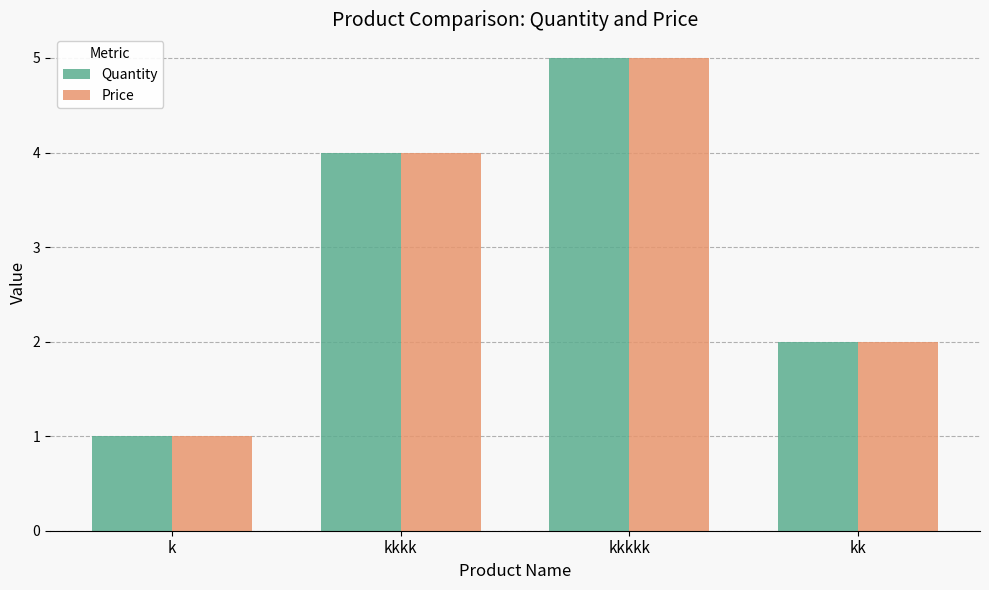

What is the approximate value of Price at kkkk?

4